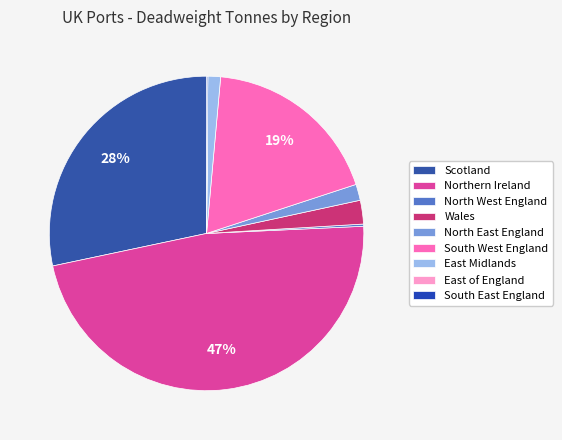

Which has a higher value, South West England or North West England?

South West England